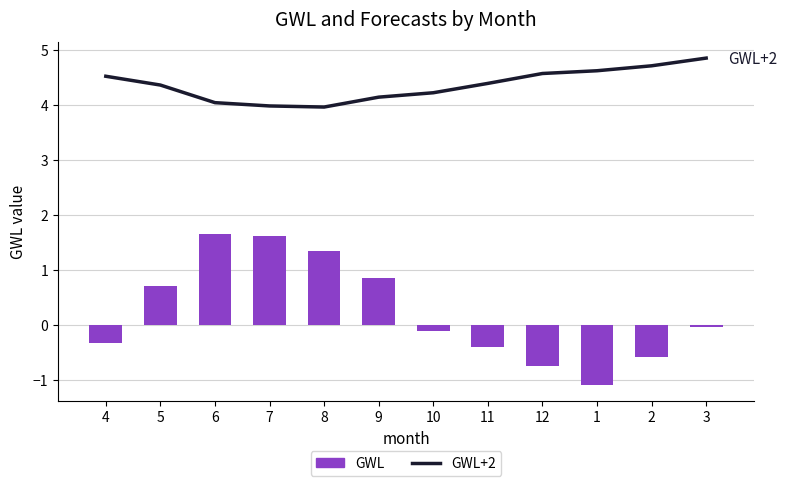

Rank the series by their average value, from highest to lowest.

GWL+2, GWL